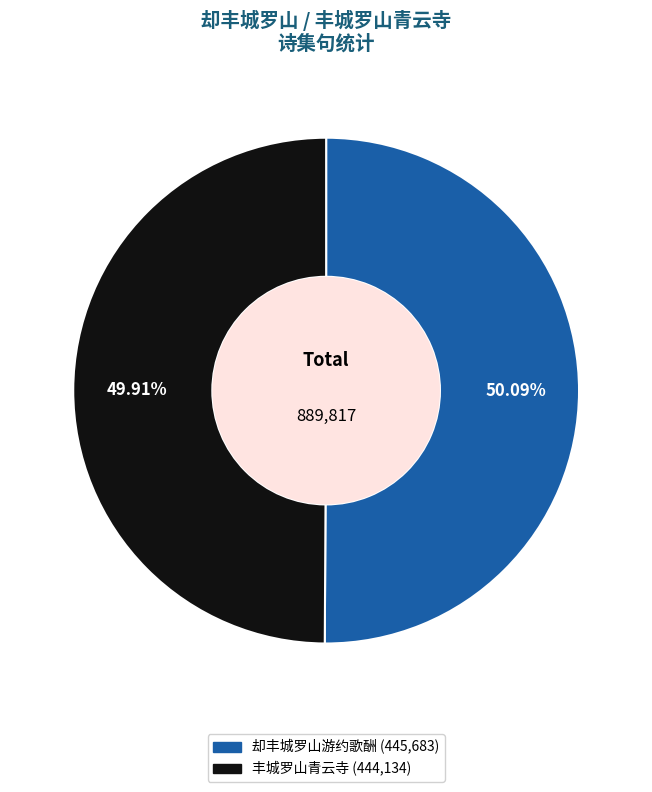

Is there any slice that represents more than half of the pie?

Yes